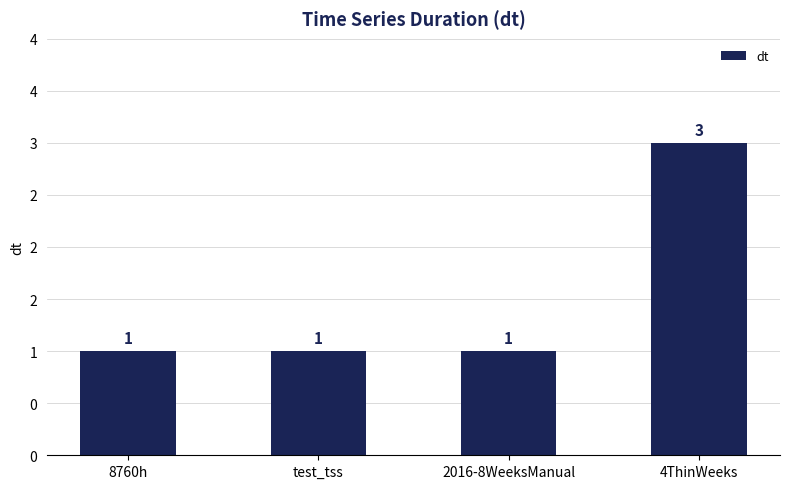

What is the label of the 4th bar from the right?

8760h